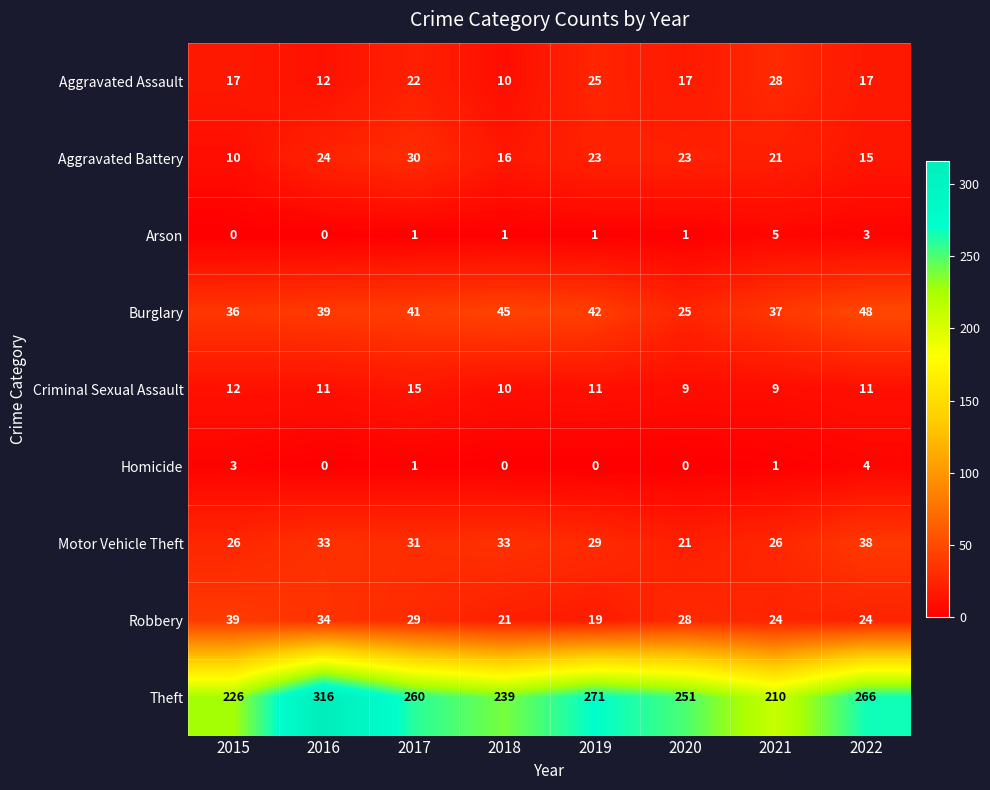

What is the difference between the Aggravated Battery values at 2017 and 2015?

20